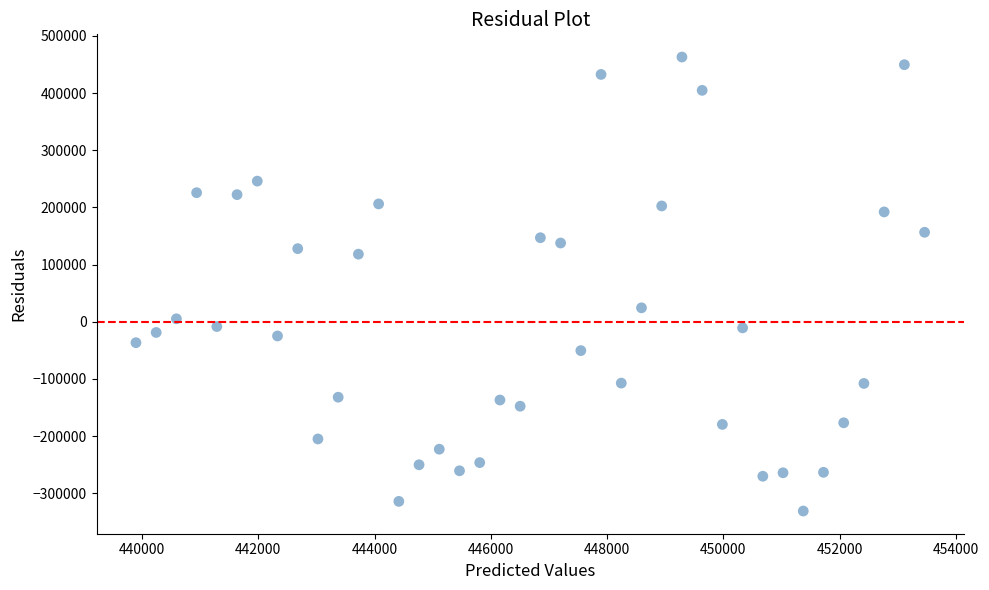

What Y value in the scatter plot is closest to 66091?

24458.9